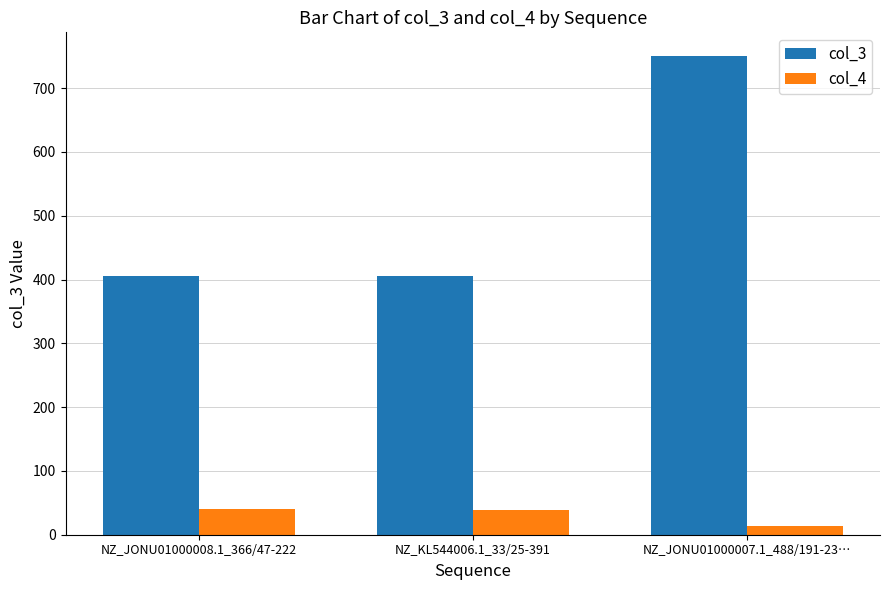

True or false: col_3 has a value of 750.0 at NZ_JONU01000007.1_488/191-23….

True